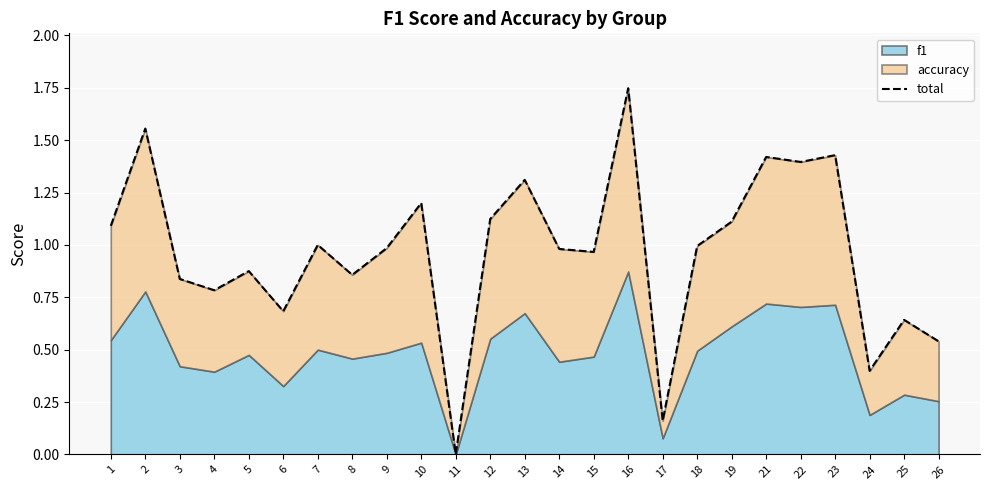

What is the average value?

1.0